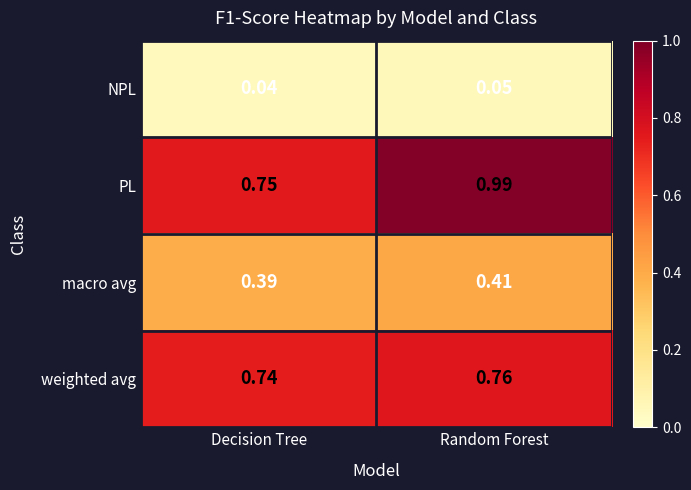

At which label is PL closest to 0?

Decision Tree